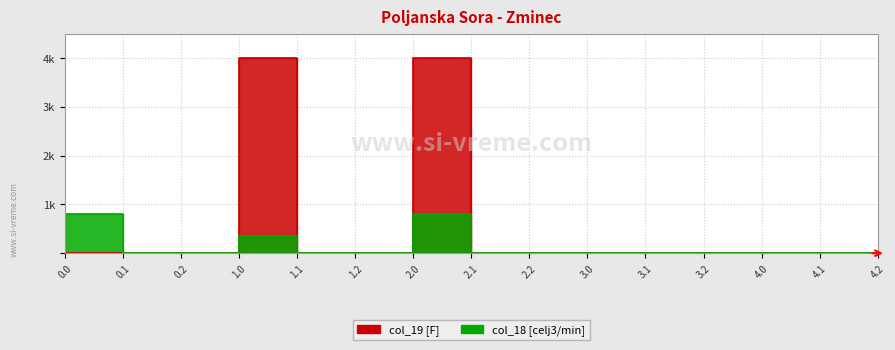

Rank the series at 1.2 from highest to lowest value.

col_19, col_18